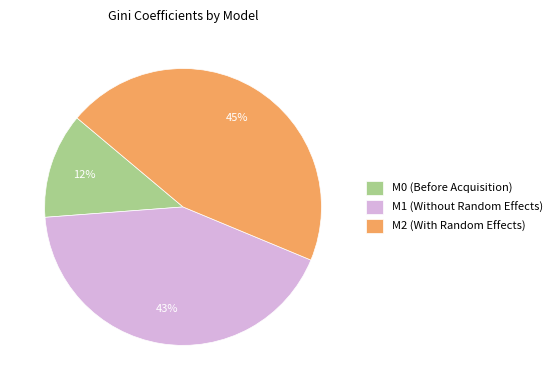

Count the number of slices in the pie.

3